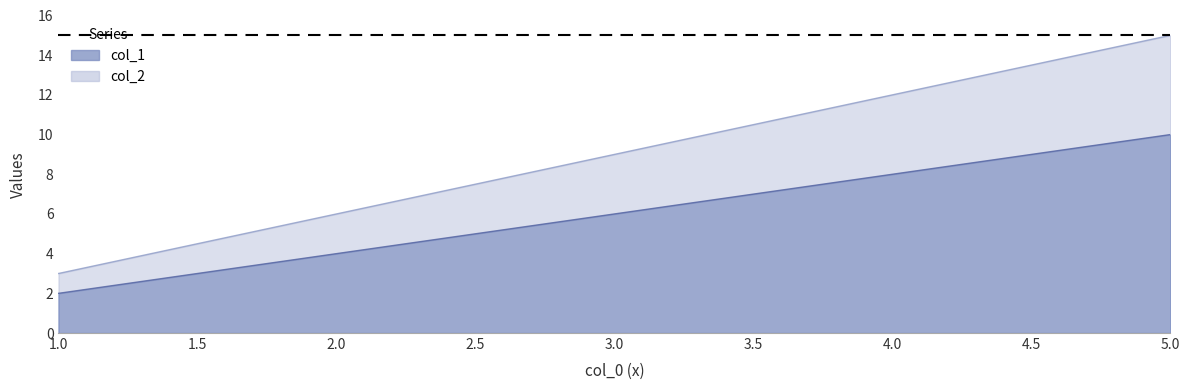

Rank the series by their maximum value, from highest to lowest.

col_1, col_2